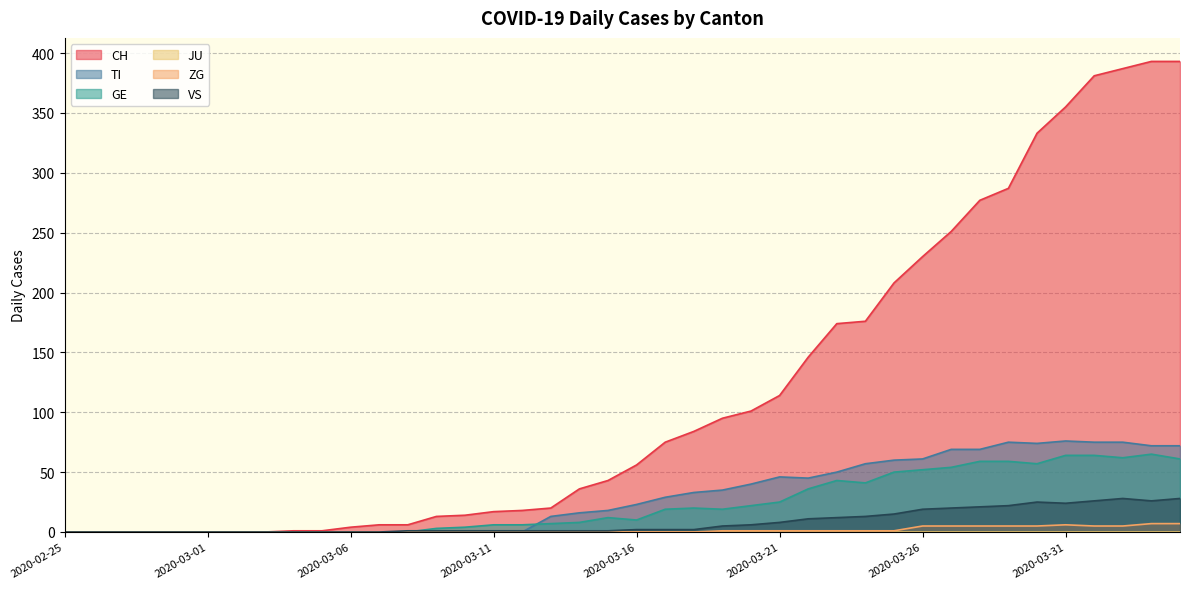

What is the highest value of the VS series?

28